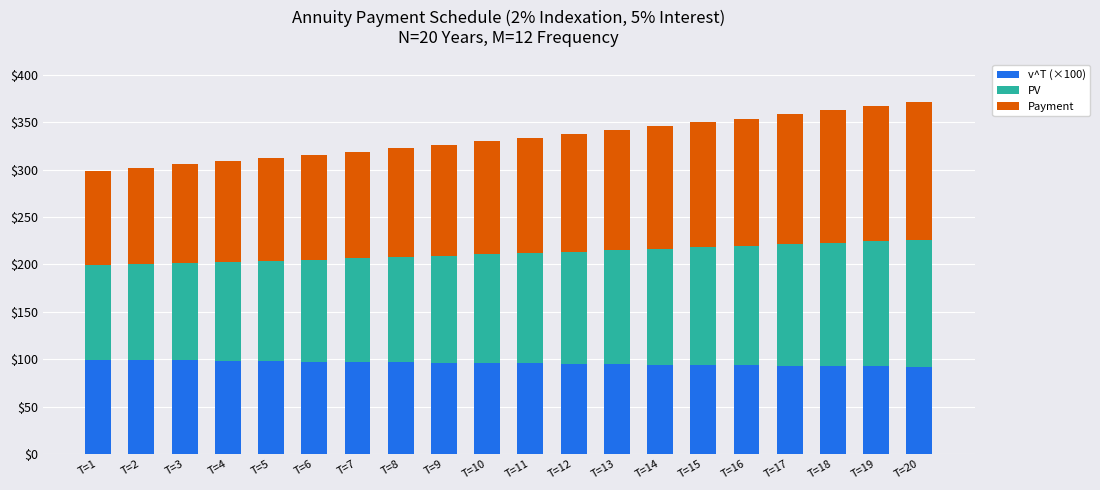

What is the total value across all series at T=17?

358.4